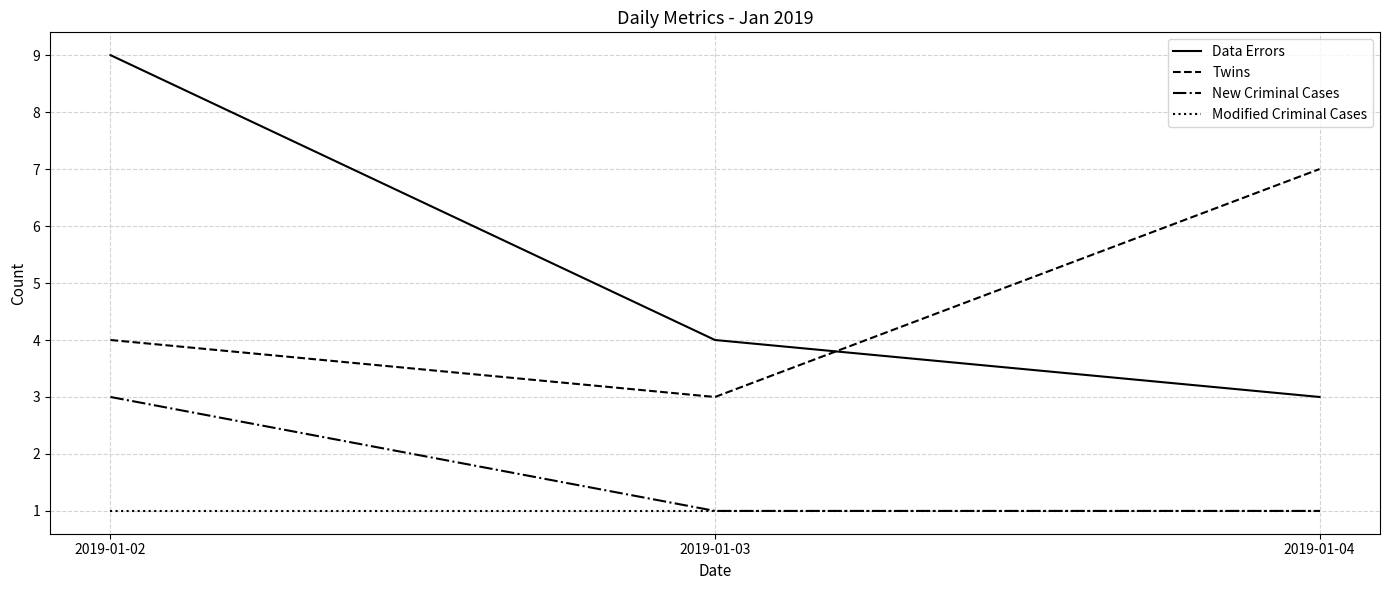

Reading left to right, extract all data points from this chart.

Data Errors: 2019-01-02=9	2019-01-03=4	2019-01-04=3
Twins: 2019-01-02=4	2019-01-03=3	2019-01-04=7
New Criminal Cases: 2019-01-02=3	2019-01-03=1	2019-01-04=1
Modified Criminal Cases: 2019-01-02=1	2019-01-03=1	2019-01-04=1